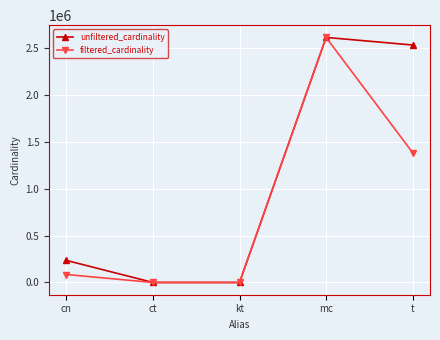

How many series are shown in this chart?

2